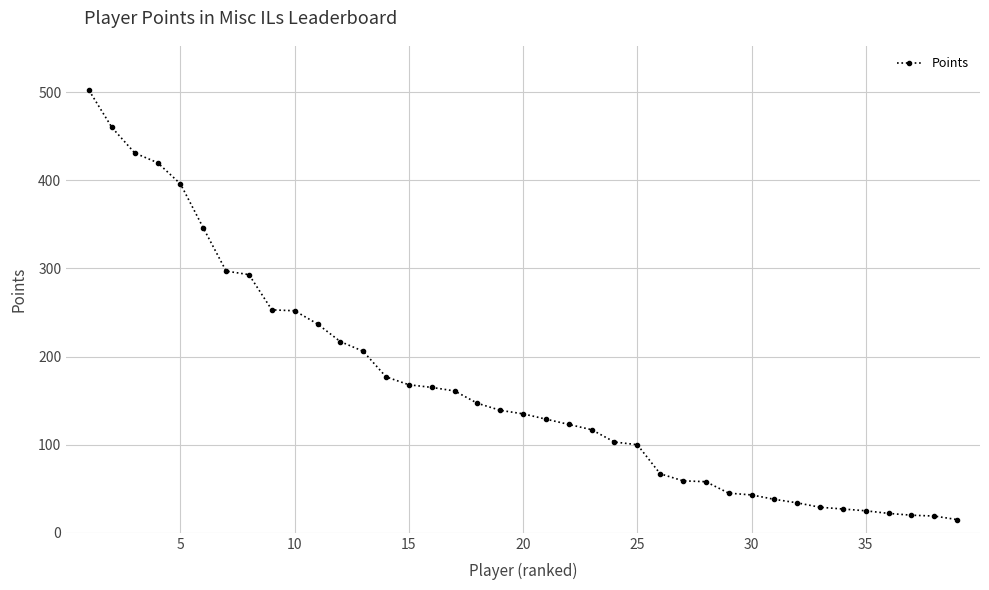

What is the greatest value displayed?

502